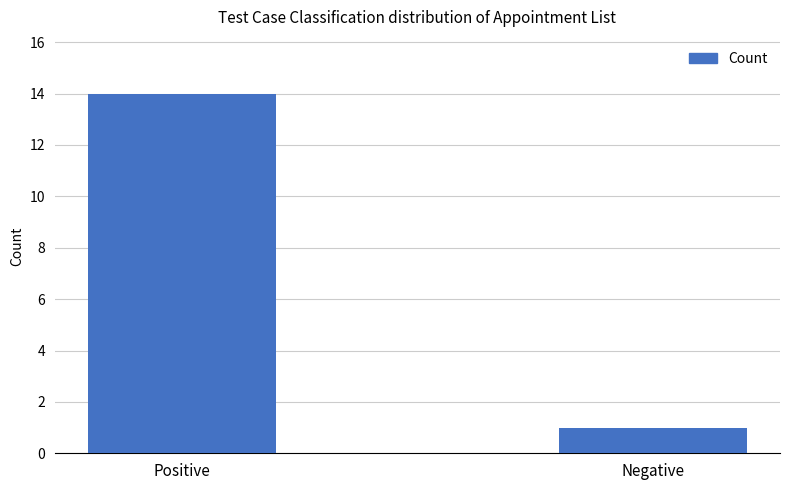

List the labels in order of value, largest first.

Positive, Negative